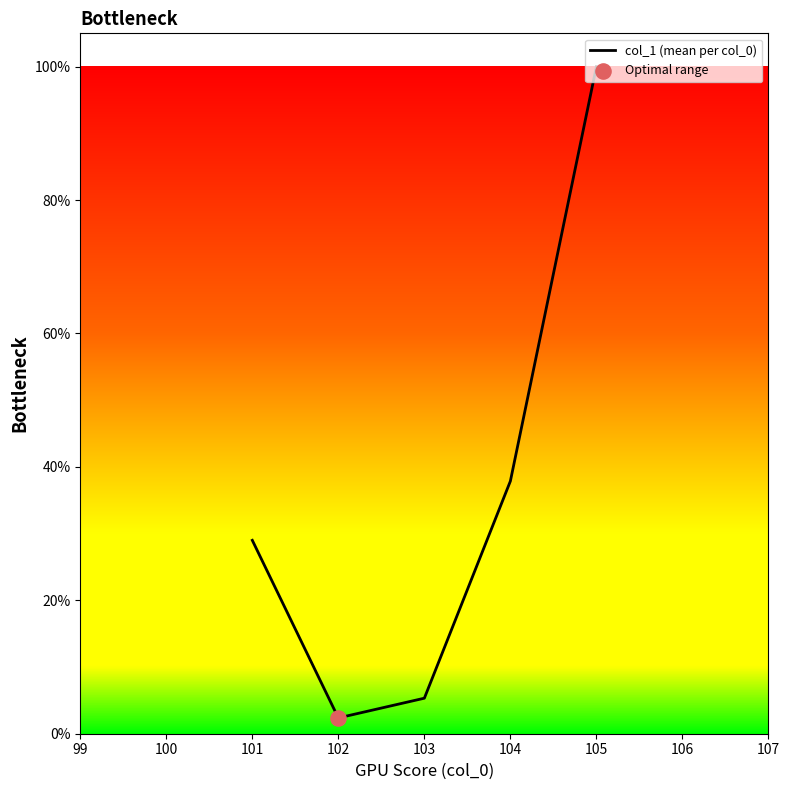

Does the chart have visible grid lines?

No